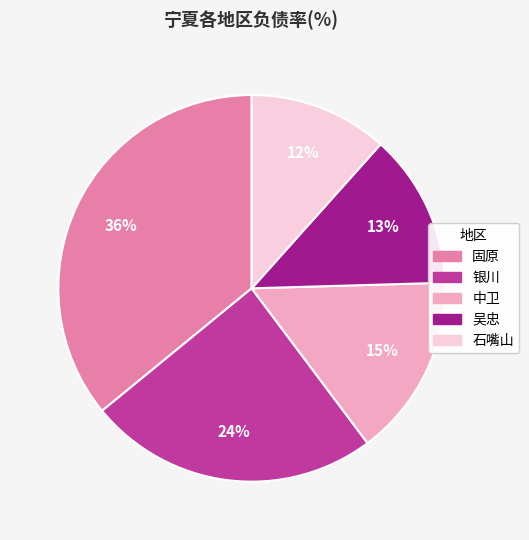

Which has a higher value, 中卫 or 固原?

固原